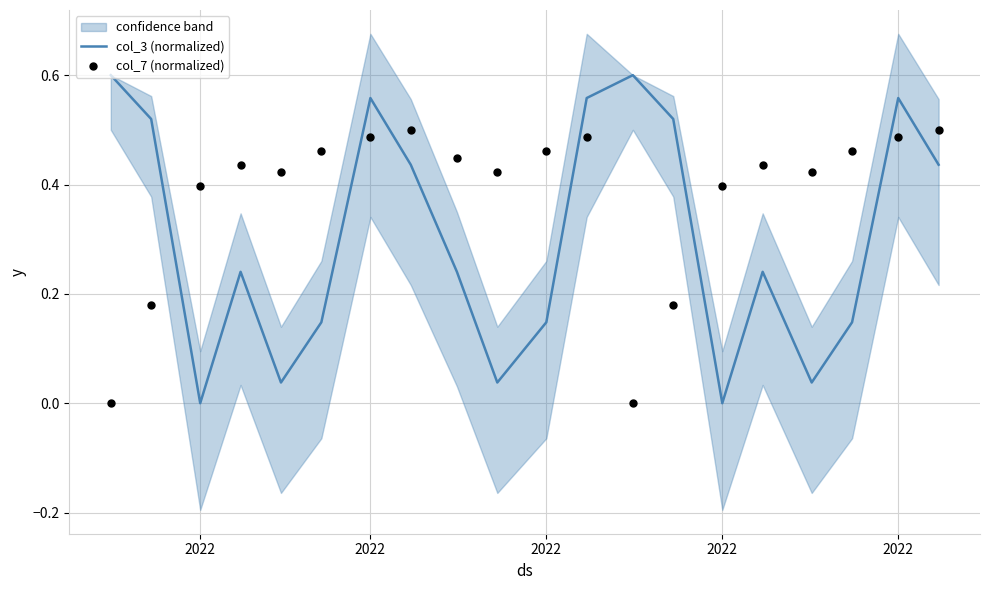

Which series contains the highest Y value?

col_3 (normalized)